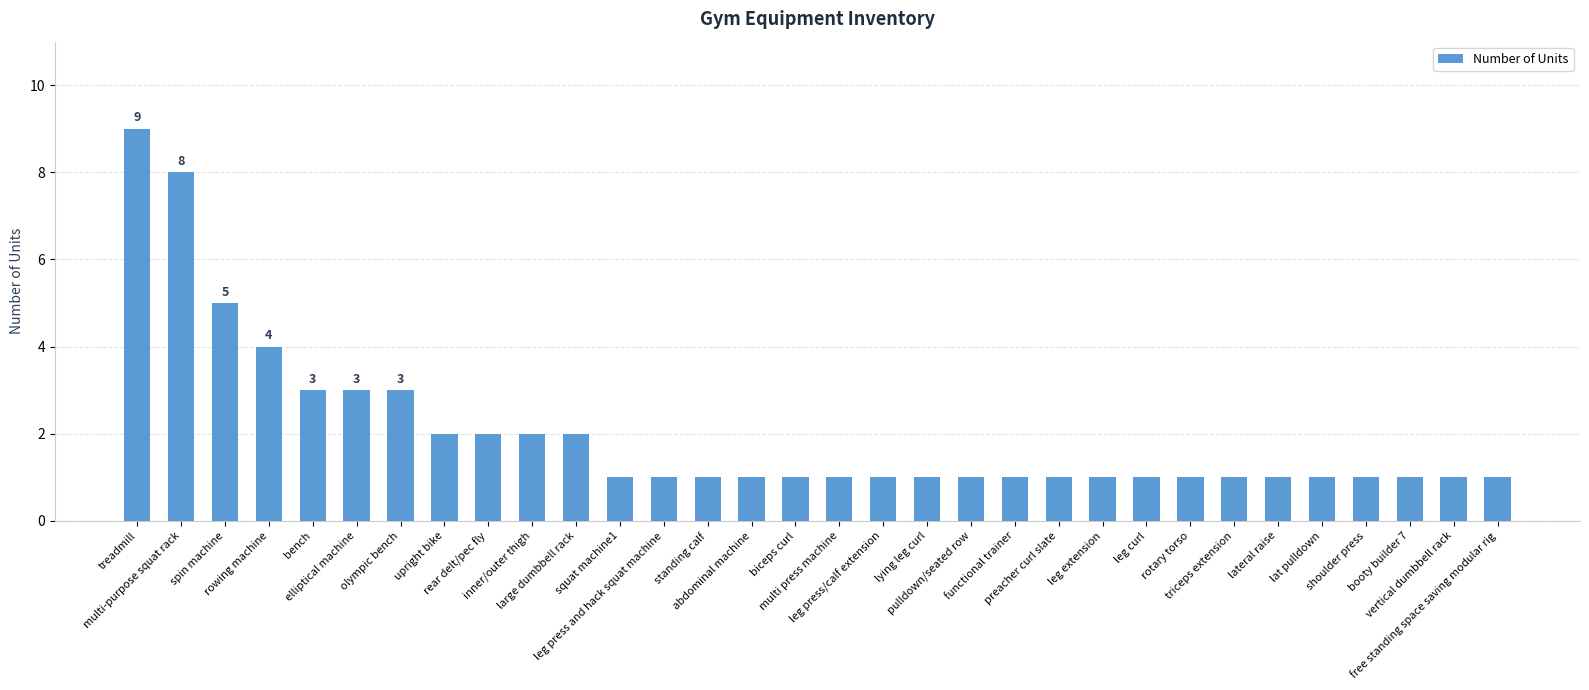

How many categories are shown in the chart?

32